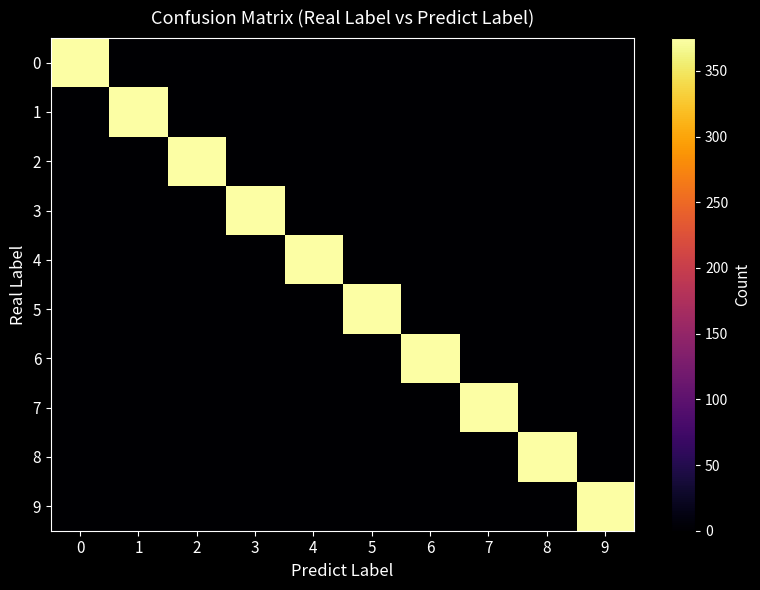

Reading right to left, extract all data points from this chart.

0: 9=0	8=0	7=0	6=0	5=0	4=0	3=0	2=0	1=0	0=375
1: 9=1	8=0	7=0	6=0	5=1	4=0	3=0	2=0	1=375	0=0
2: 9=0	8=0	7=0	6=0	5=0	4=0	3=0	2=375	1=1	0=0
3: 9=0	8=0	7=0	6=0	5=0	4=0	3=375	2=0	1=0	0=0
4: 9=0	8=0	7=0	6=0	5=0	4=375	3=0	2=0	1=1	0=0
5: 9=0	8=0	7=0	6=0	5=374	4=0	3=0	2=0	1=1	0=0
6: 9=0	8=0	7=0	6=375	5=0	4=0	3=0	2=0	1=0	0=0
7: 9=0	8=0	7=375	6=0	5=0	4=0	3=0	2=0	1=0	0=0
8: 9=0	8=375	7=0	6=0	5=0	4=0	3=0	2=0	1=1	0=0
9: 9=374	8=0	7=0	6=0	5=0	4=0	3=0	2=0	1=0	0=0